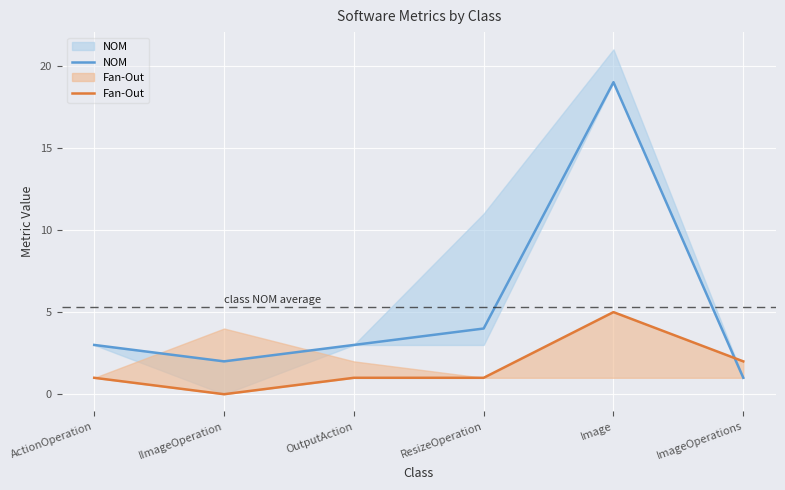

Reading left to right, extract all data points from this chart.

NOM: 3	2	3	4	19	1
Fan-Out: 1	0	1	1	5	2